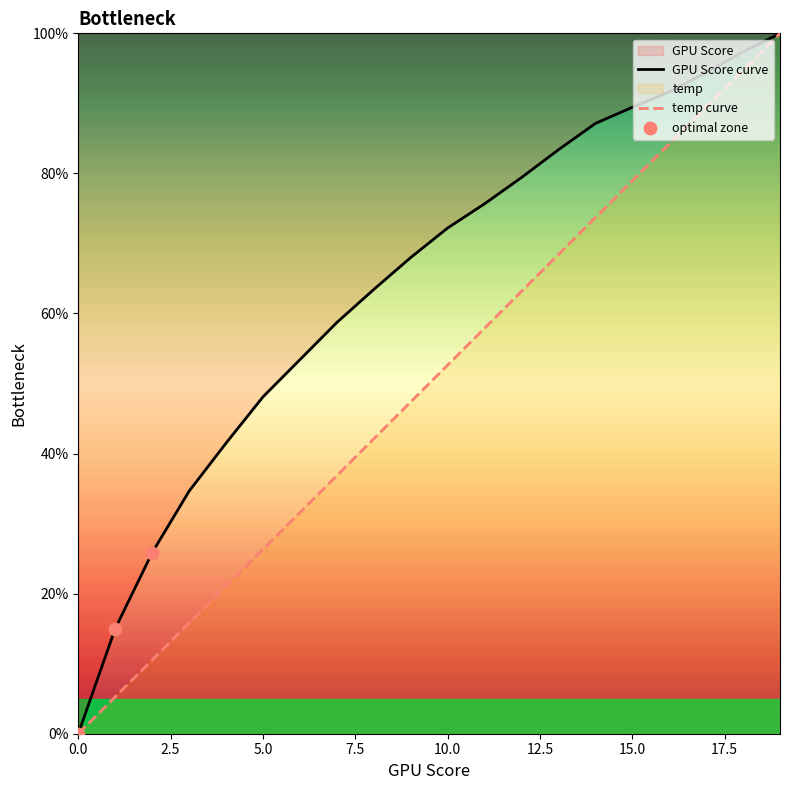

Which series has the largest total across all categories?

GPU Score curve